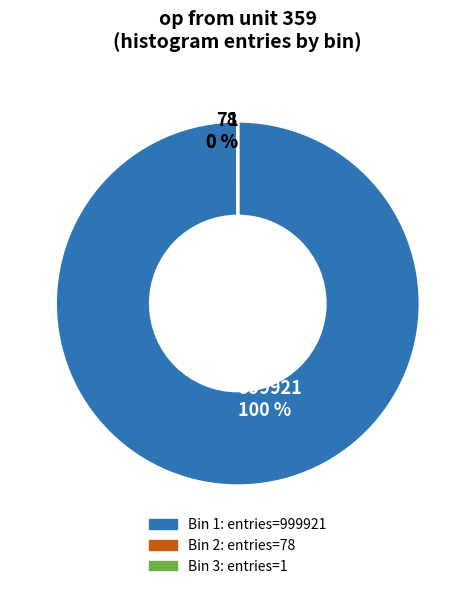

Which slice is the largest?

bin_0-0.9 (entries=999921)